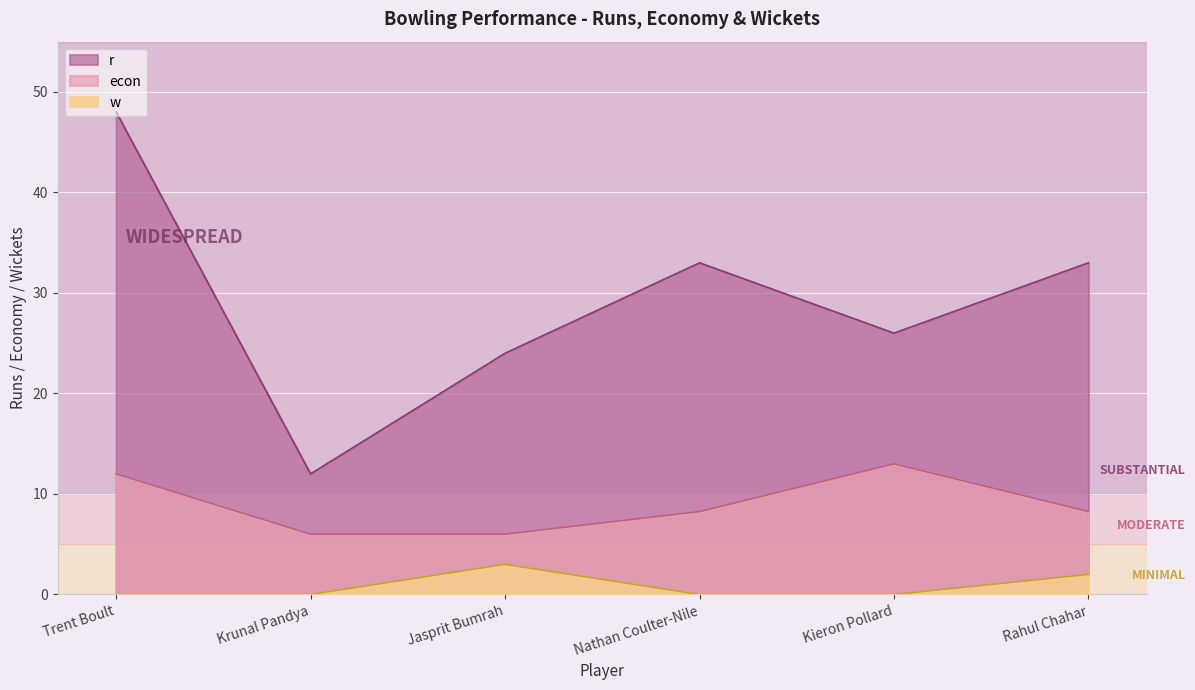

What is the highest value of the r series?

48.0